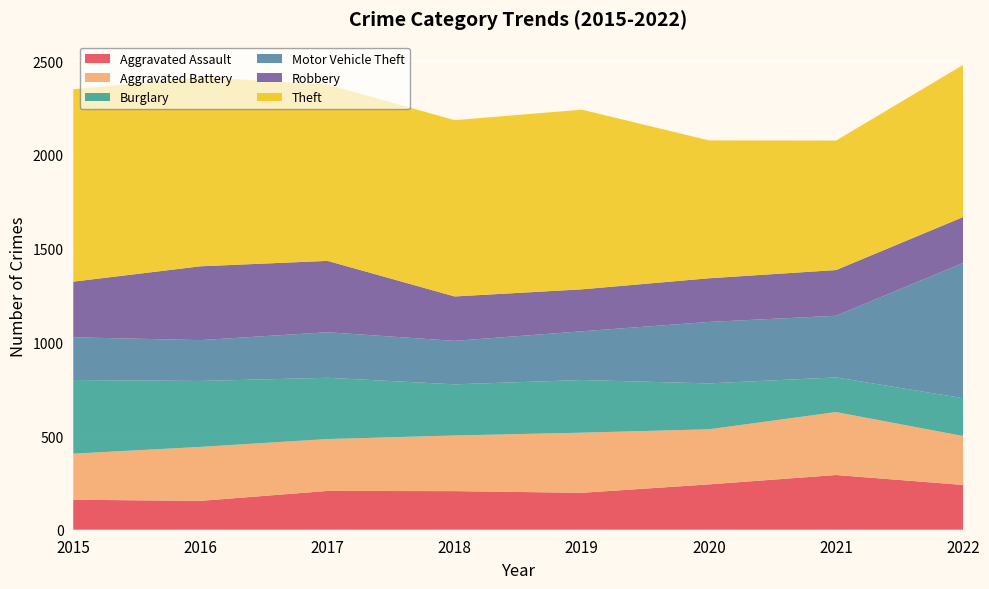

Reading left to right, list all the values displayed in this chart.

Aggravated Assault: 2015=160	2016=154	2017=207	2018=206	2019=197	2020=242	2021=292	2022=239
Aggravated Battery: 2015=246	2016=288	2017=277	2018=297	2019=321	2020=294	2021=336	2022=261
Burglary: 2015=393	2016=352	2017=327	2018=273	2019=281	2020=245	2021=185	2022=202
Motor Vehicle Theft: 2015=228	2016=218	2017=243	2018=232	2019=260	2020=328	2021=329	2022=722
Robbery: 2015=297	2016=394	2017=381	2018=237	2019=224	2020=233	2021=244	2022=245
Theft: 2015=1027	2016=1009	2017=941	2018=941	2019=959	2020=736	2021=691	2022=812